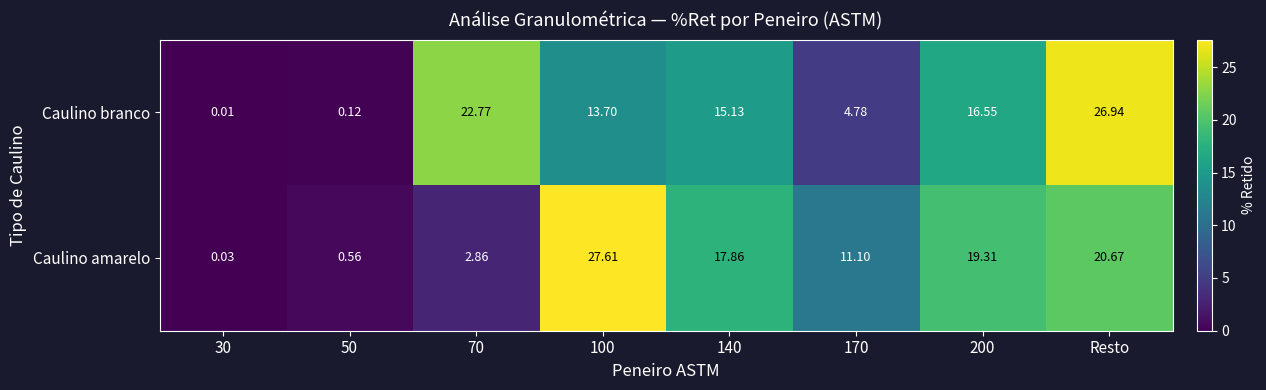

What is the spread (max minus min) of values at 100?

13.9